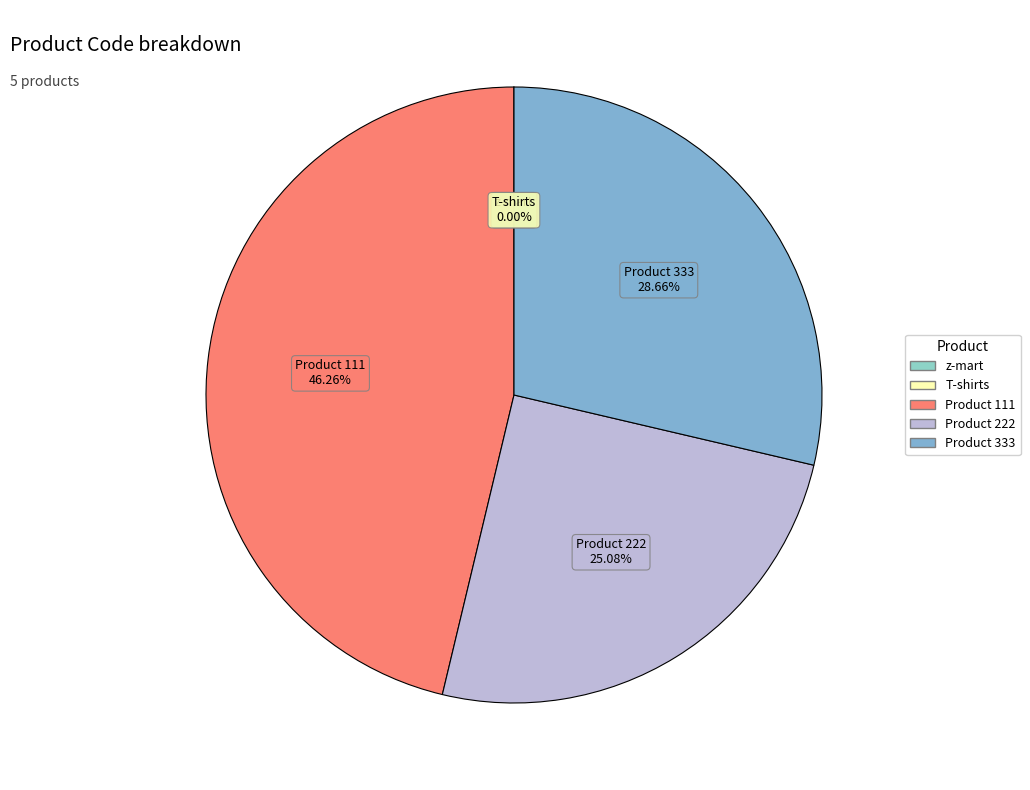

Which slice is the largest?

Product 111